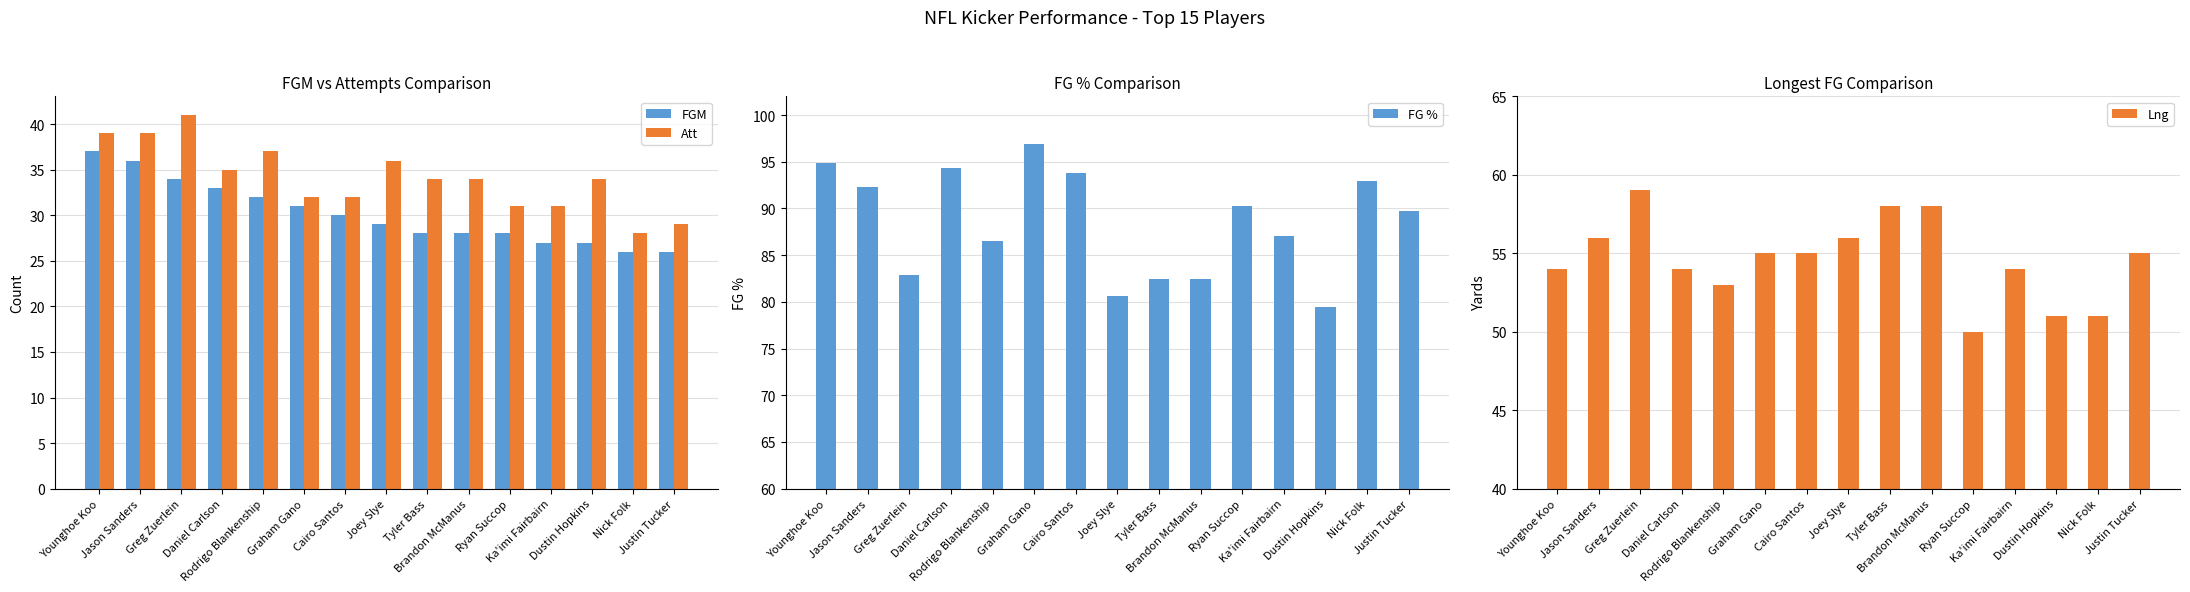

At which label does Lng first exceed 55?

Jason Sanders